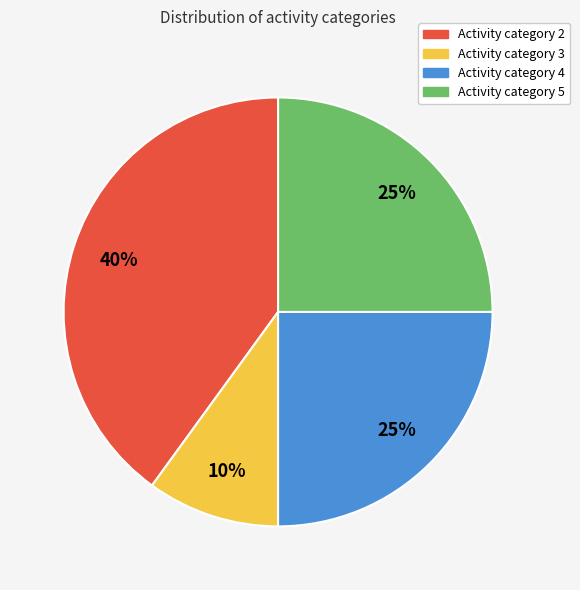

To the nearest percent, what is the difference between the largest and smallest slice percentages?

30%